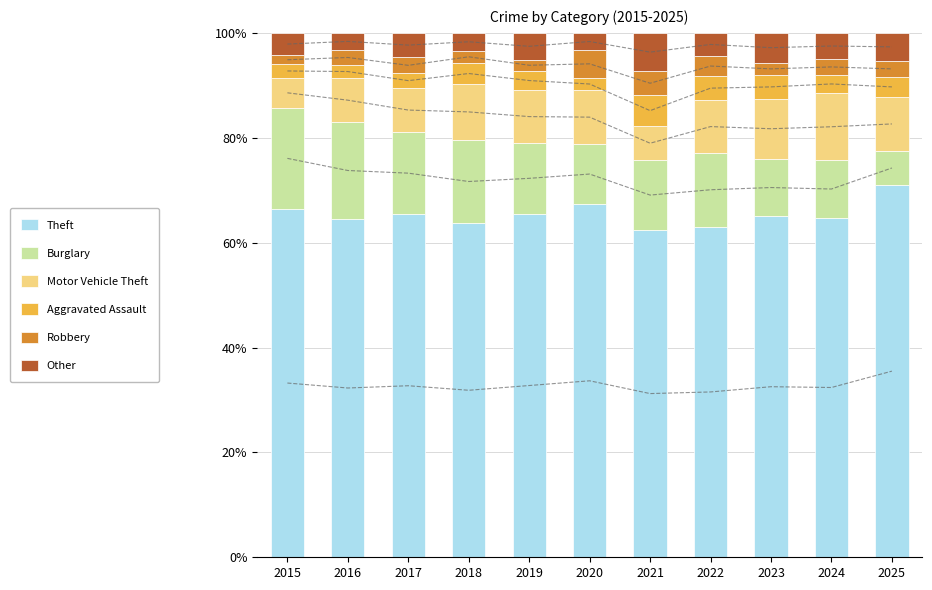

Which series has the largest range (max minus min)?

Burglary